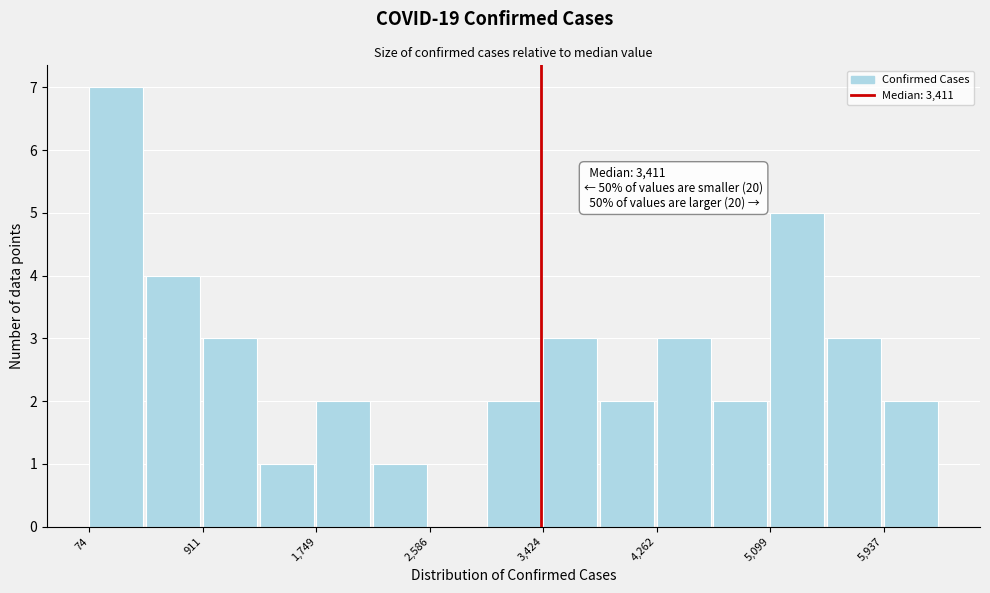

Which range on the x-axis has the tallest bar?

100 to 500